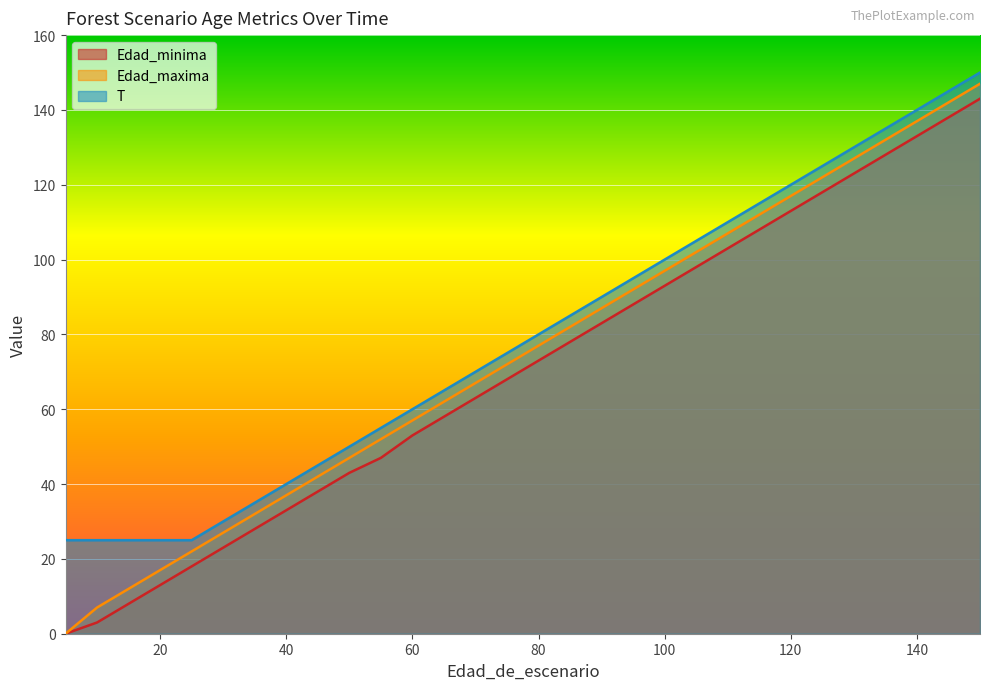

At which label does Edad_maxima reach its peak?

150